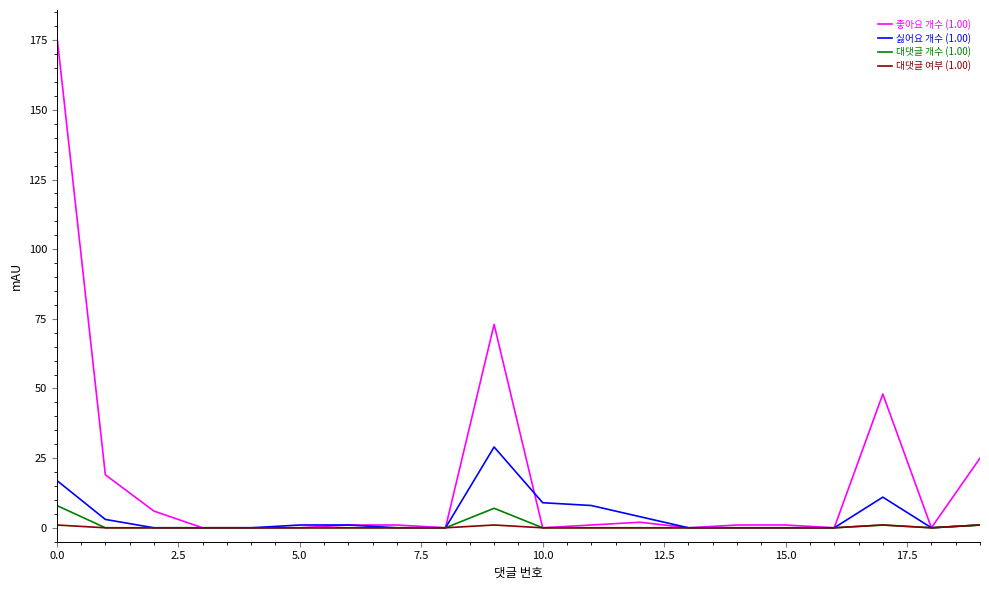

What is the maximum value shown in the chart?

177